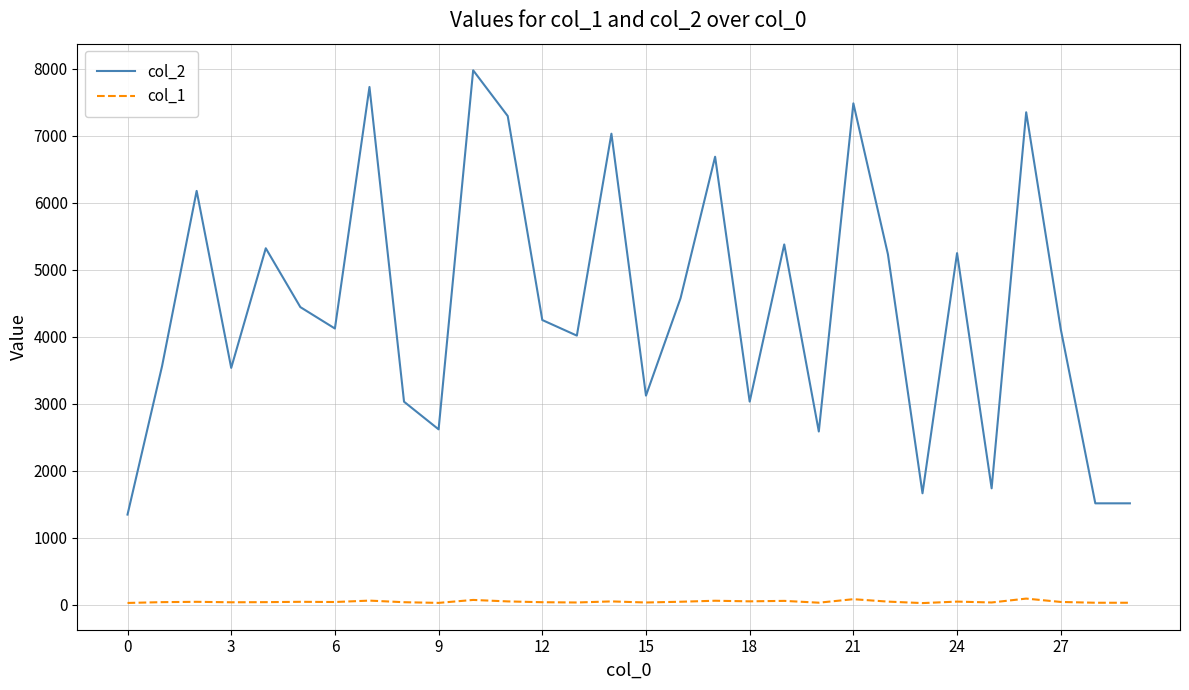

Which series has the largest range (max minus min)?

col_2